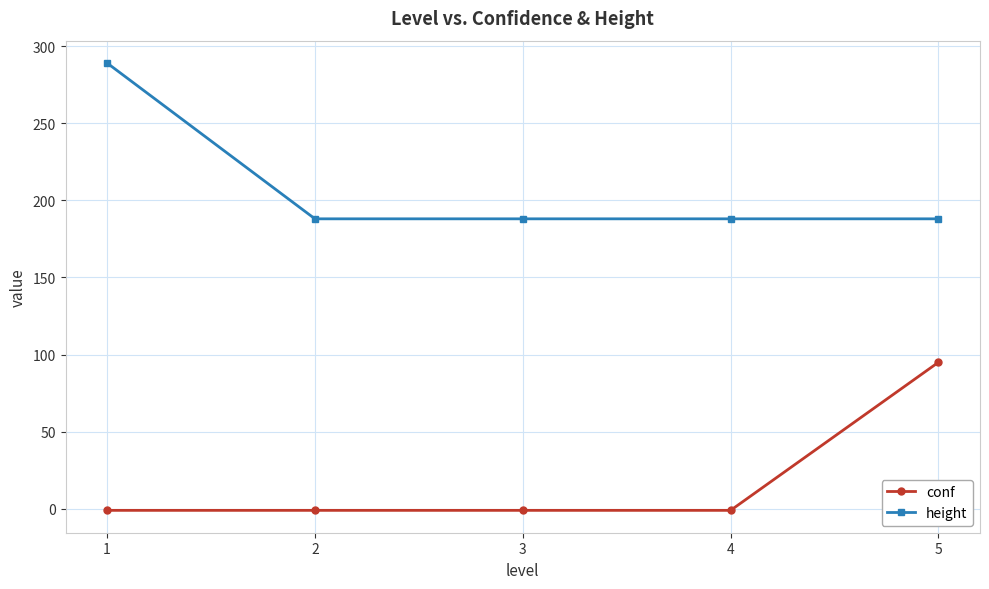

How many categories are shown in the chart?

5